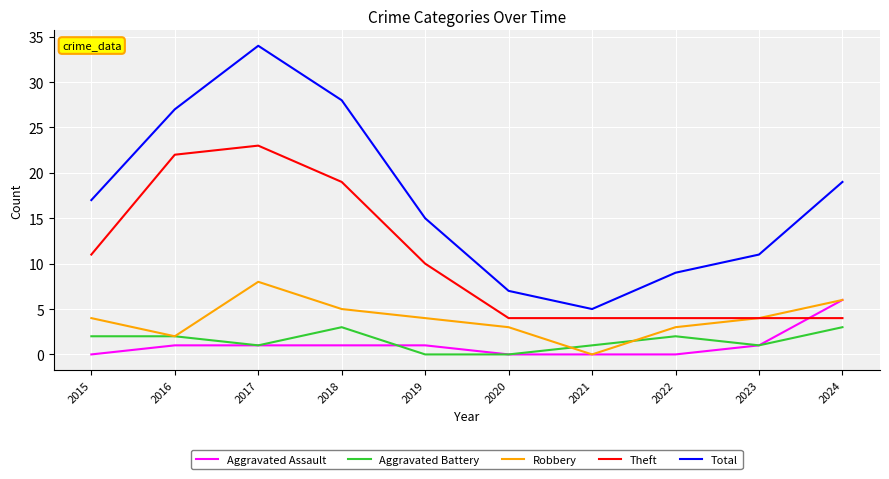

Rank the series by their maximum value, from lowest to highest.

Aggravated Battery, Aggravated Assault, Robbery, Theft, Total